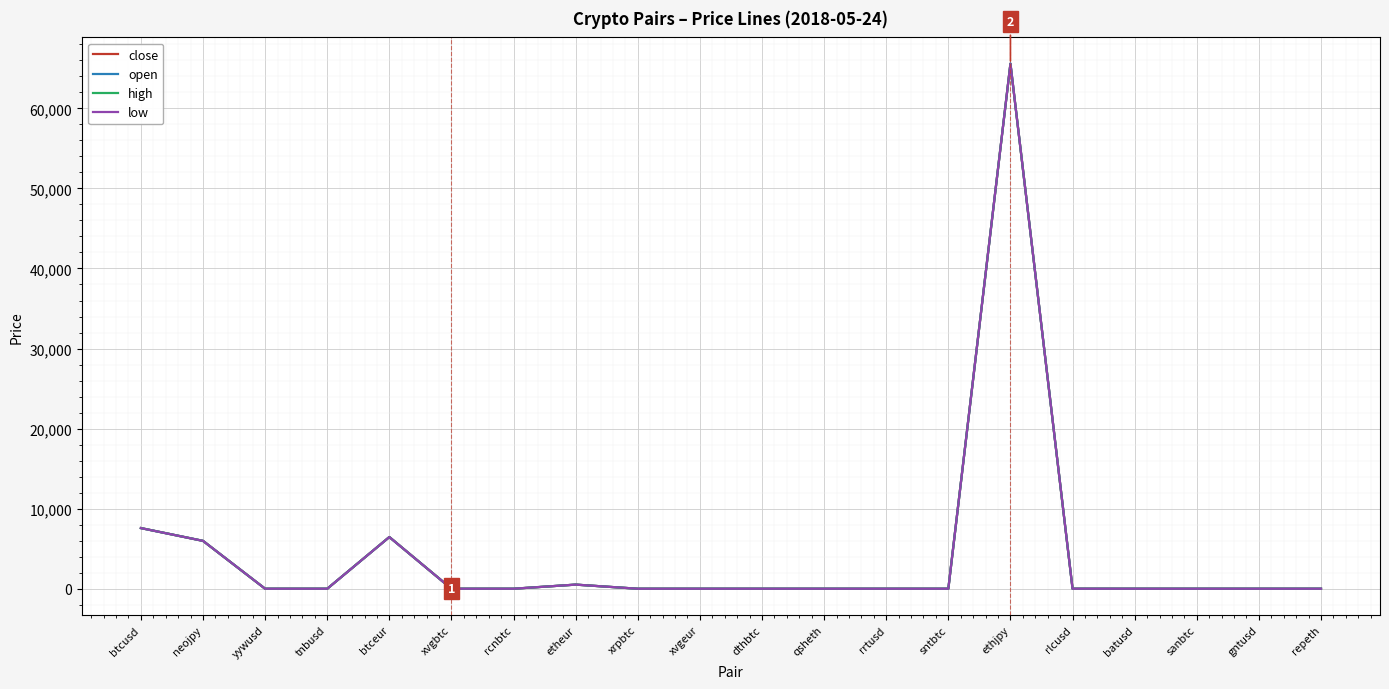

Between btcusd and dthbtc, which series saw the biggest shift?

high